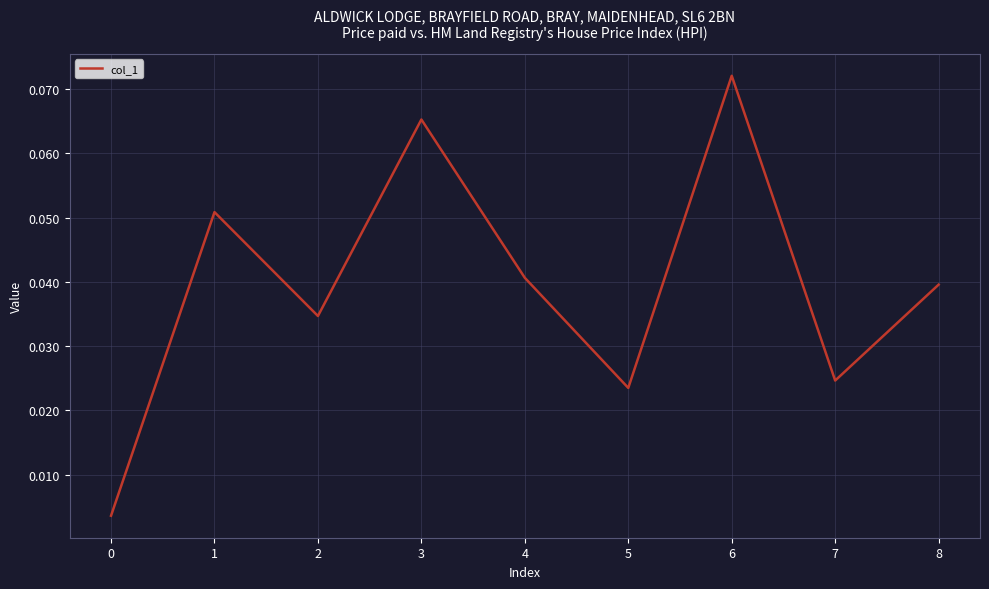

Count the number of categories in the chart.

9